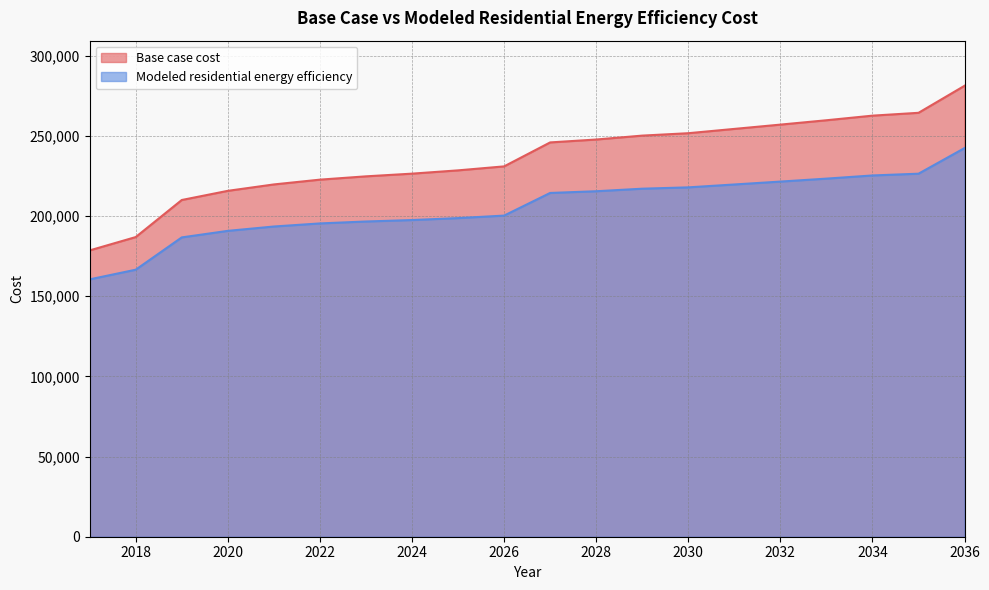

What are all the series names shown in the legend?

Base case cost, Modeled residential energy efficiency